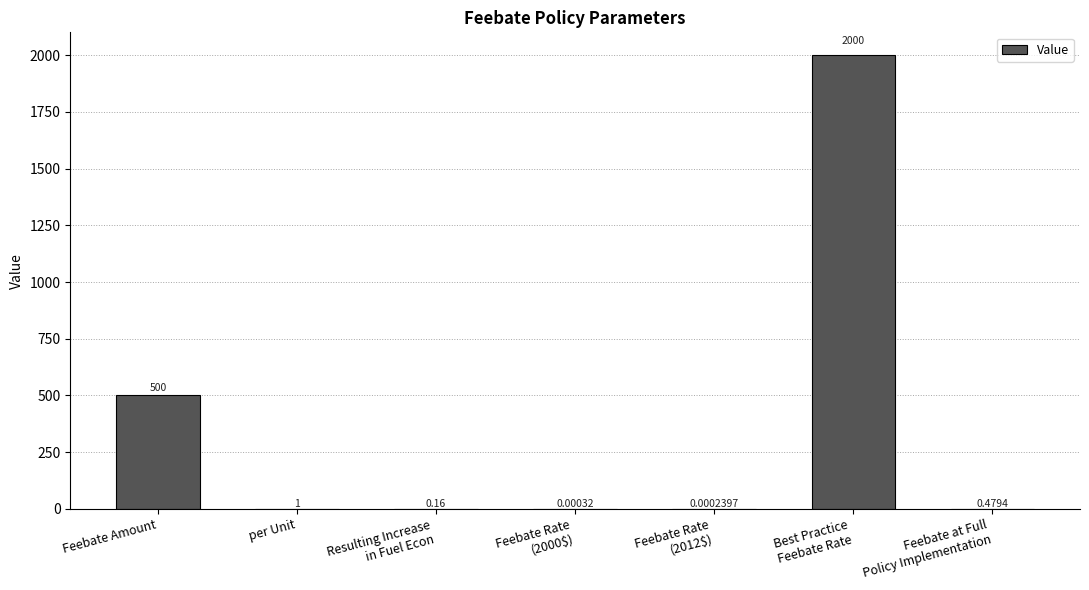

Which has a higher value, Feebate Amount or per Unit?

Feebate Amount